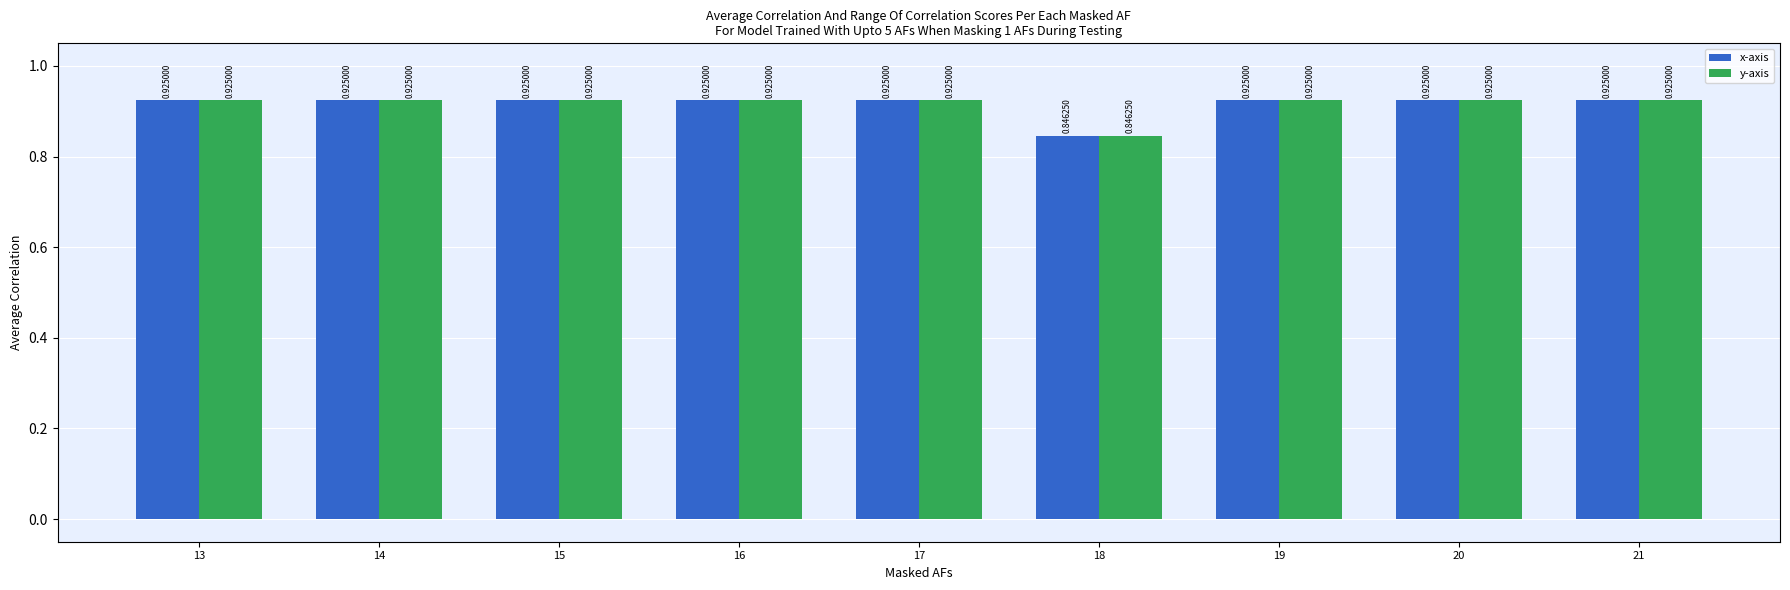

At which label is x-axis closest to 0?

18